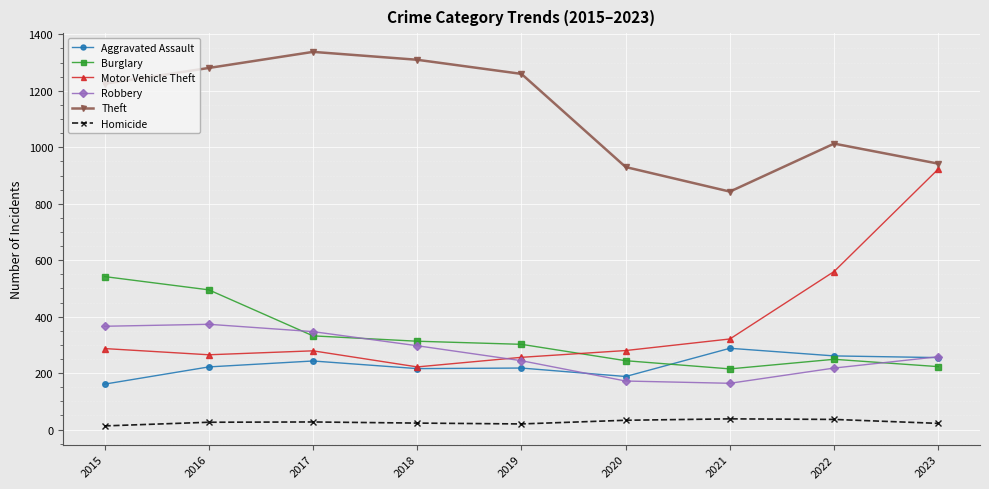

What is the difference between the highest and lowest values at 2018?

1287